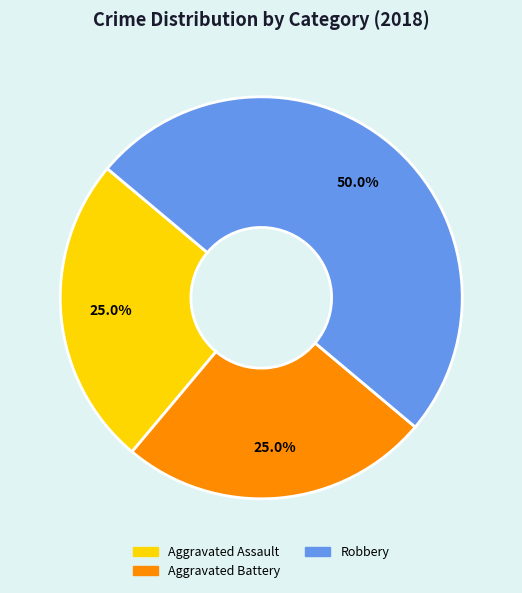

What is the largest slice in the pie chart?

Robbery